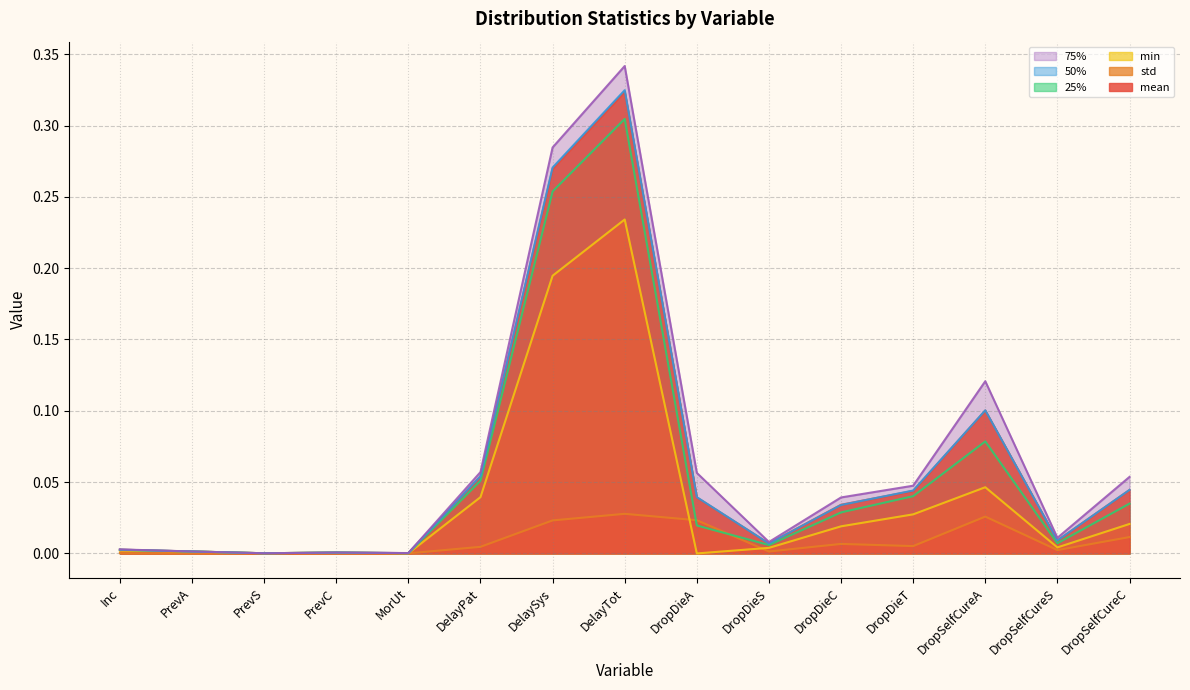

Between PrevC and DropSelfCureA, which is larger?

DropSelfCureA